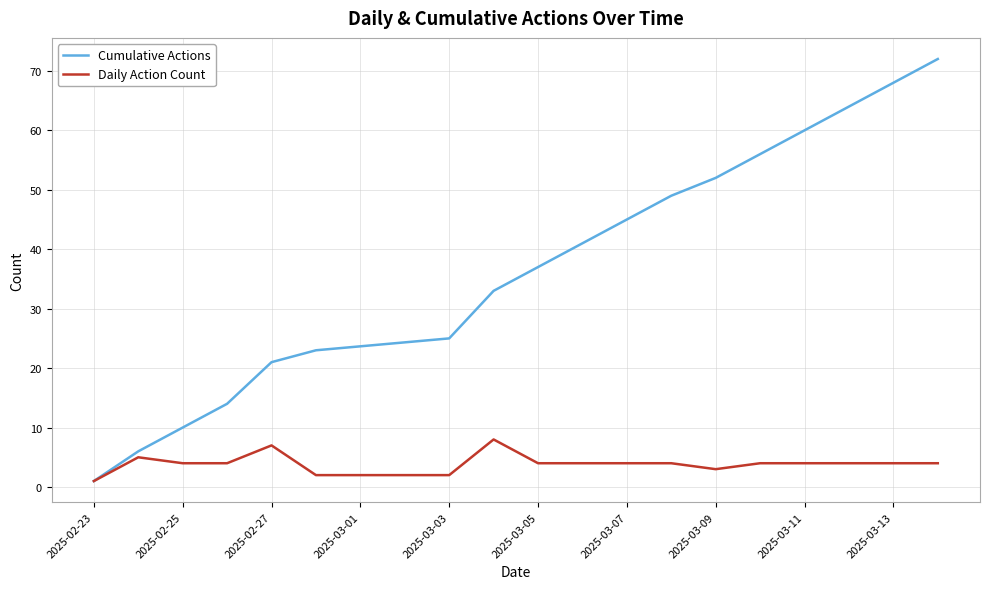

What is the maximum value shown in the chart?

72